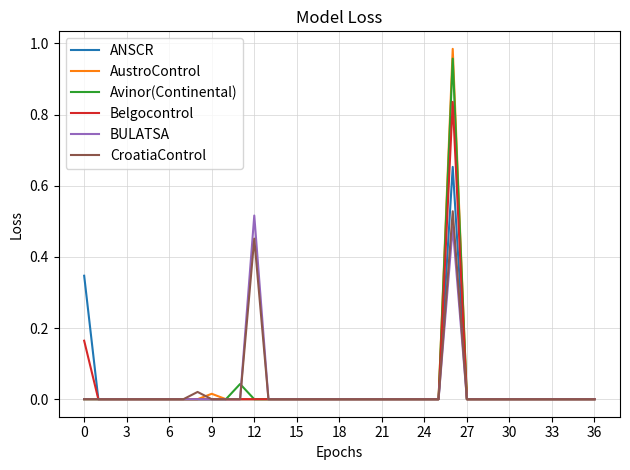

Which series has the widest spread of values?

AustroControl